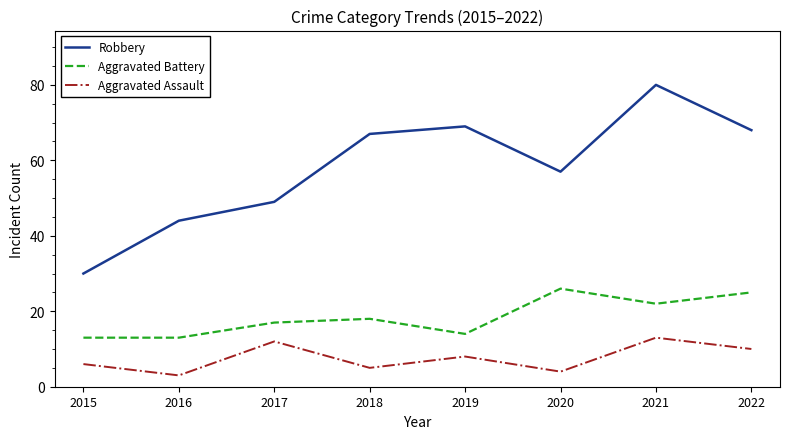

Reading left to right, transcribe all the data shown in this chart.

Robbery: 2015=30	2016=44	2017=49	2018=67	2019=69	2020=57	2021=80	2022=68
Aggravated Battery: 2015=13	2016=13	2017=17	2018=18	2019=14	2020=26	2021=22	2022=25
Aggravated Assault: 2015=6	2016=3	2017=12	2018=5	2019=8	2020=4	2021=13	2022=10